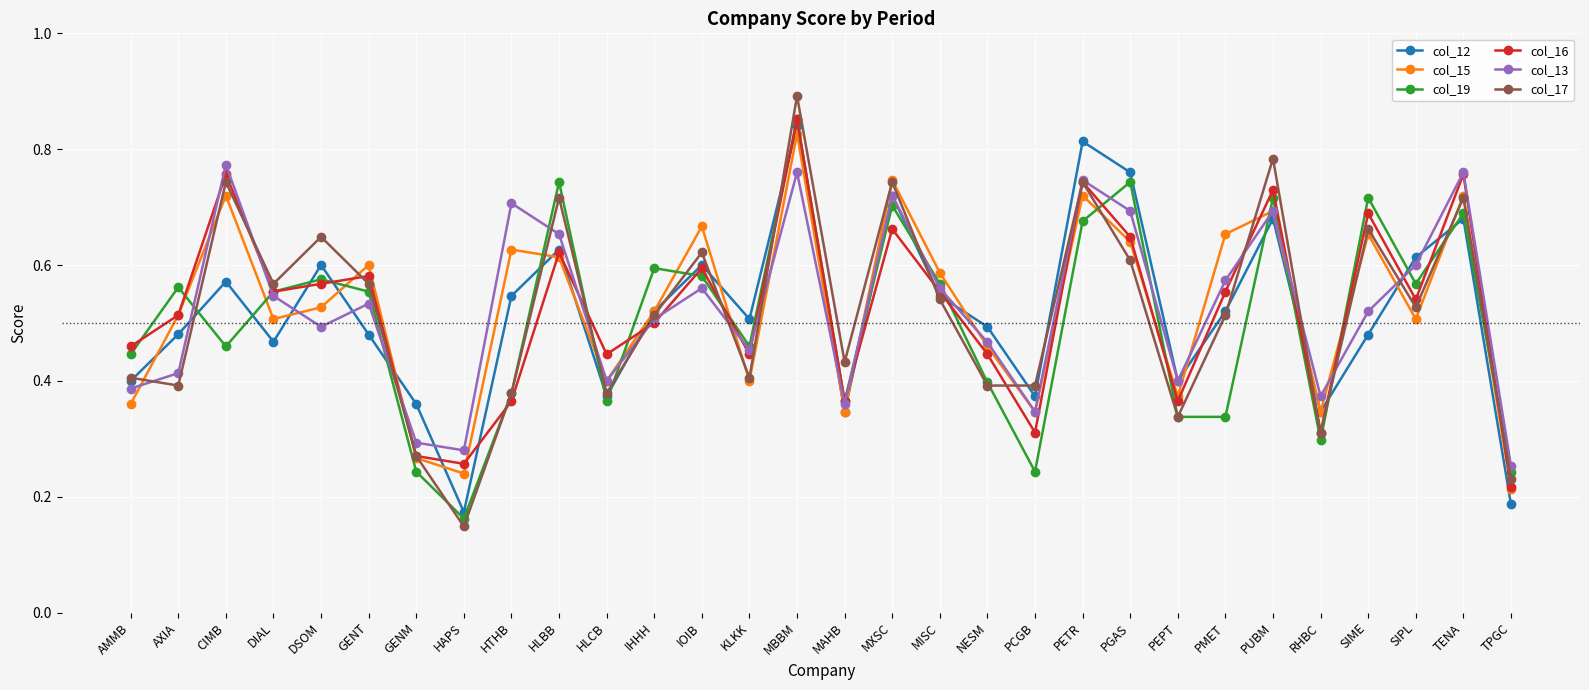

What is the label of the 4th point from the left?

DIAL